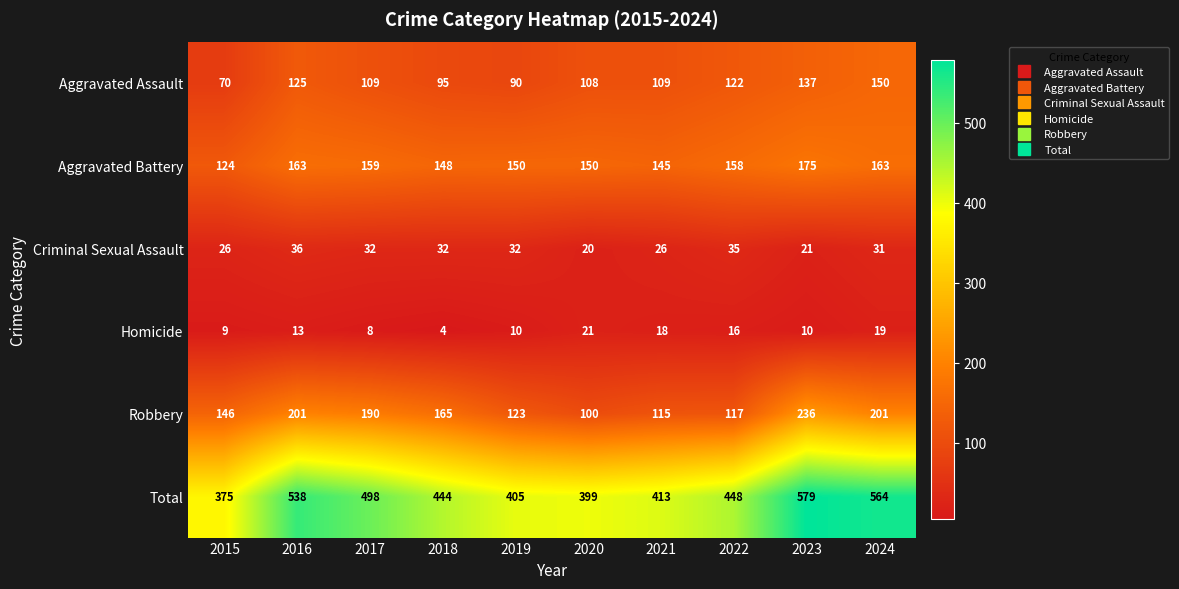

What is the difference between the Robbery values at 2017 and 2016?

11